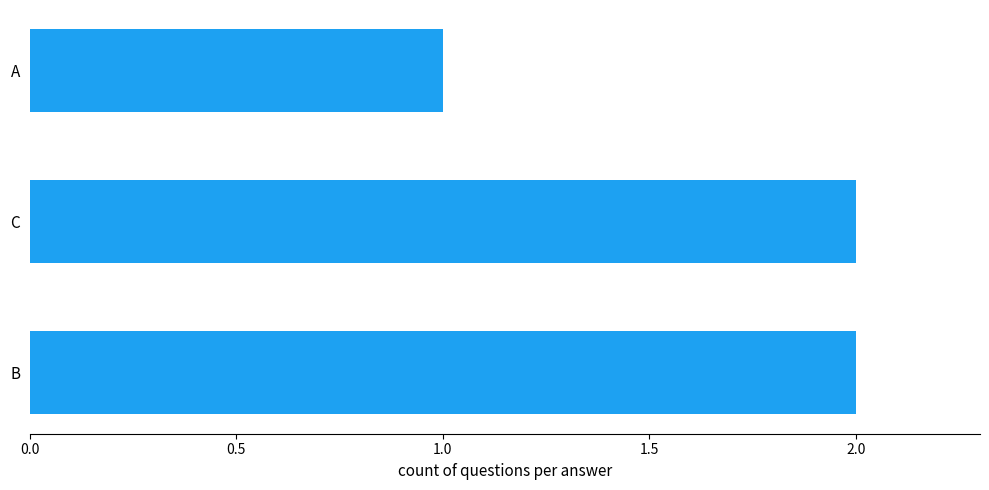

What is the sum of the values at B and C?

4